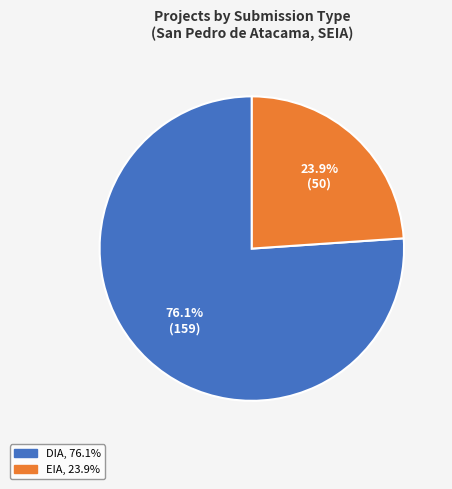

Rank the categories by value from lowest to highest.

EIA, DIA